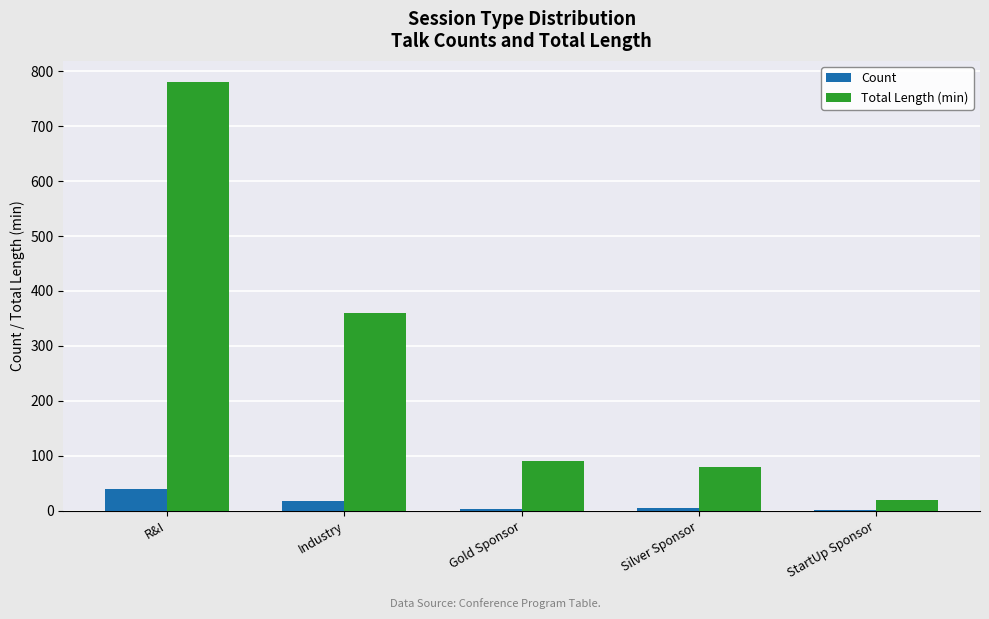

At which category is the sum across all series the highest?

R&I